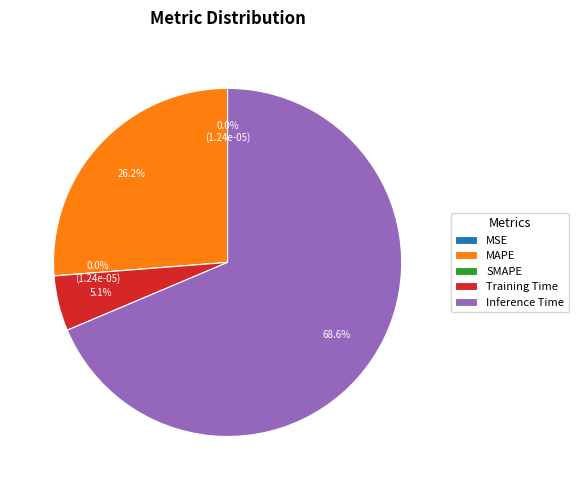

The MSE slice represents 0% of the pie. True or false?

True